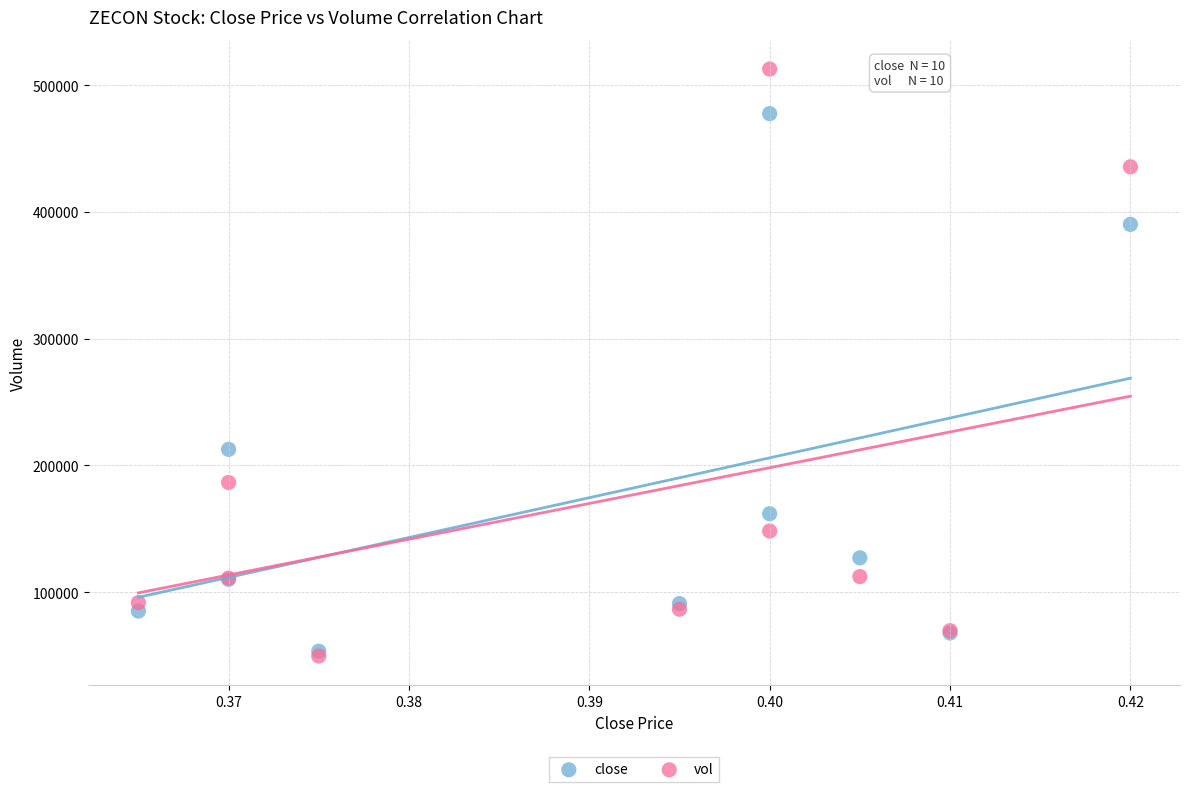

What are all the series names shown in the legend?

close, vol